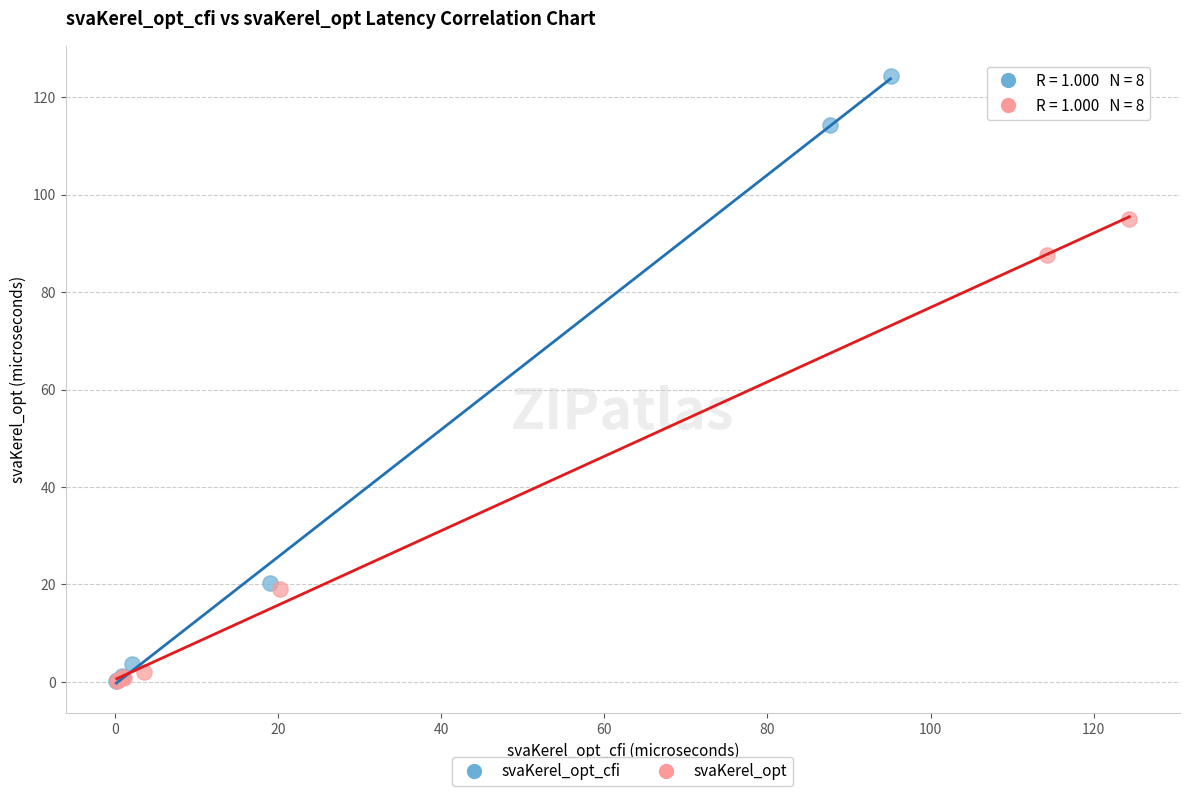

Which series has the widest spread of Y values?

svaKerel_opt_cfi